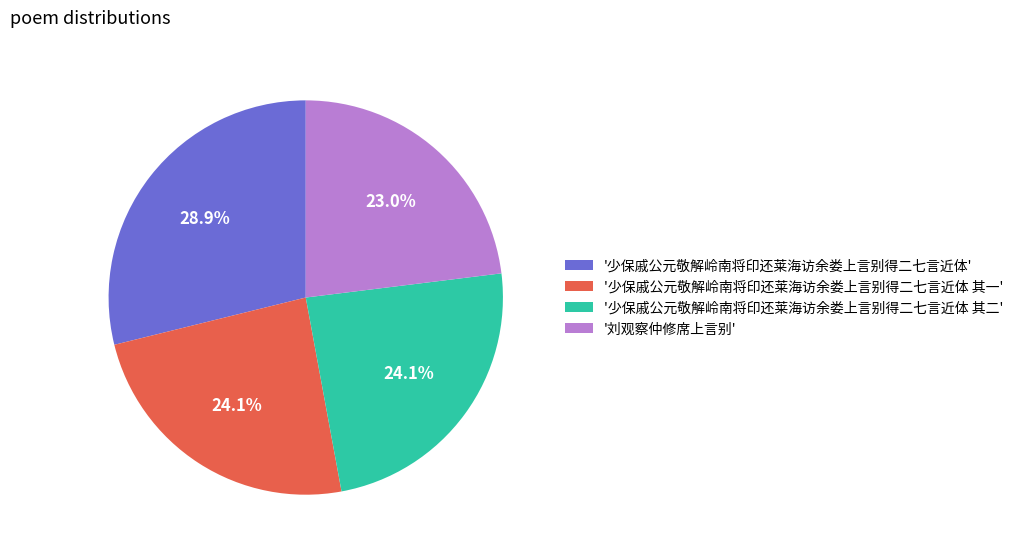

To the nearest percent, what is the average slice percentage?

25%